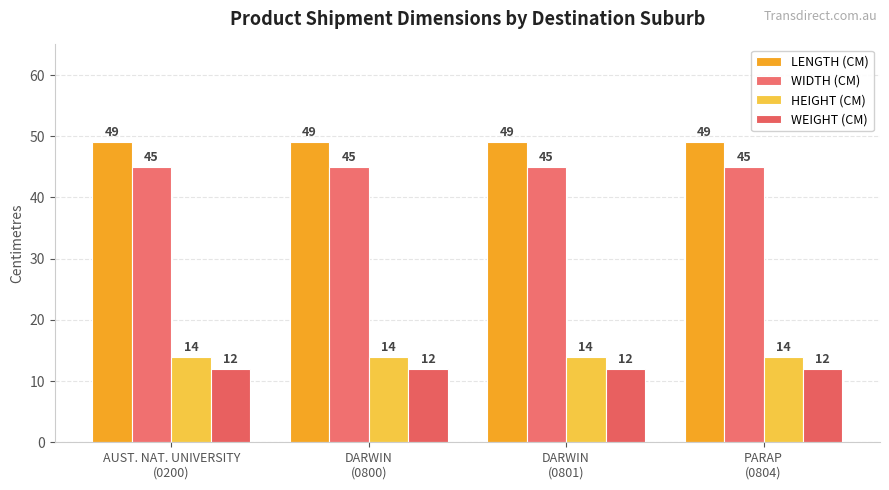

What is the value of the WEIGHT (CM) bar at the 2nd from the left?

12